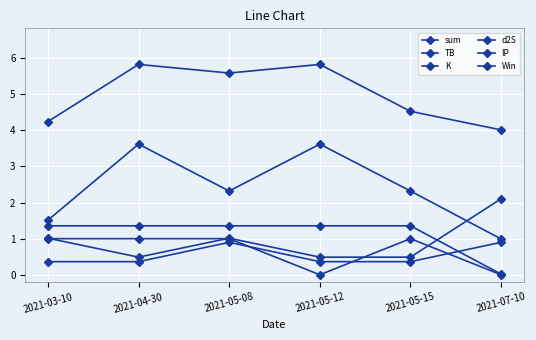

Does the chart have visible grid lines?

Yes